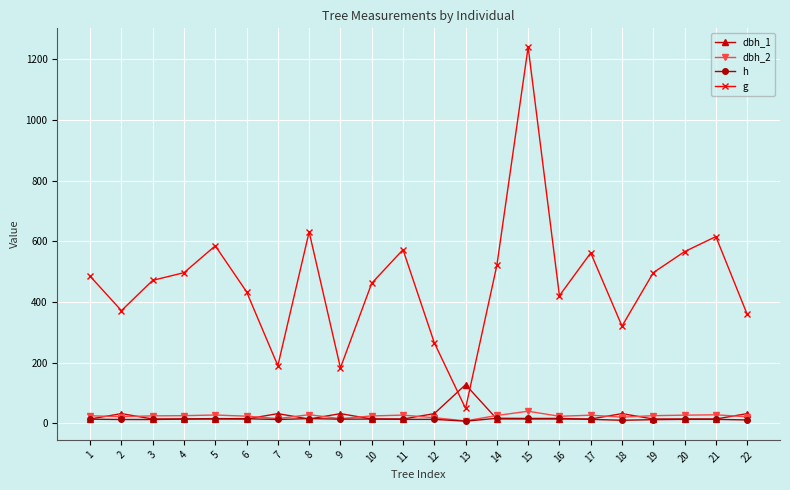

At which category is the sum across all series the highest?

15